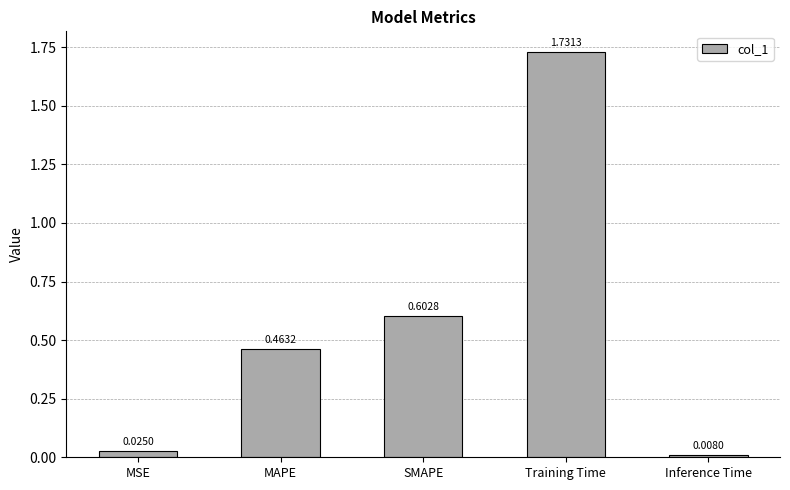

Which label corresponds to the smallest value in the chart?

Inference Time